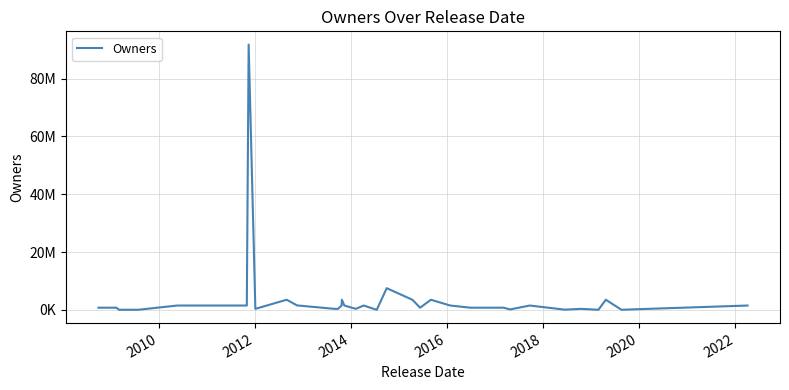

Reading left to right, transcribe all the data shown in this chart.

750000	750000	35000	35000	1500000	1500000	1500000	1500000	91750000	350000	3500000	1500000	1500000	350000	350000	1500000	3500000	1500000	350000	1500000	10000	7500000	3500000	750000	3500000	1500000	750000	750000	150000	1500000	75000	350000	35000	3500000	35000	1500000